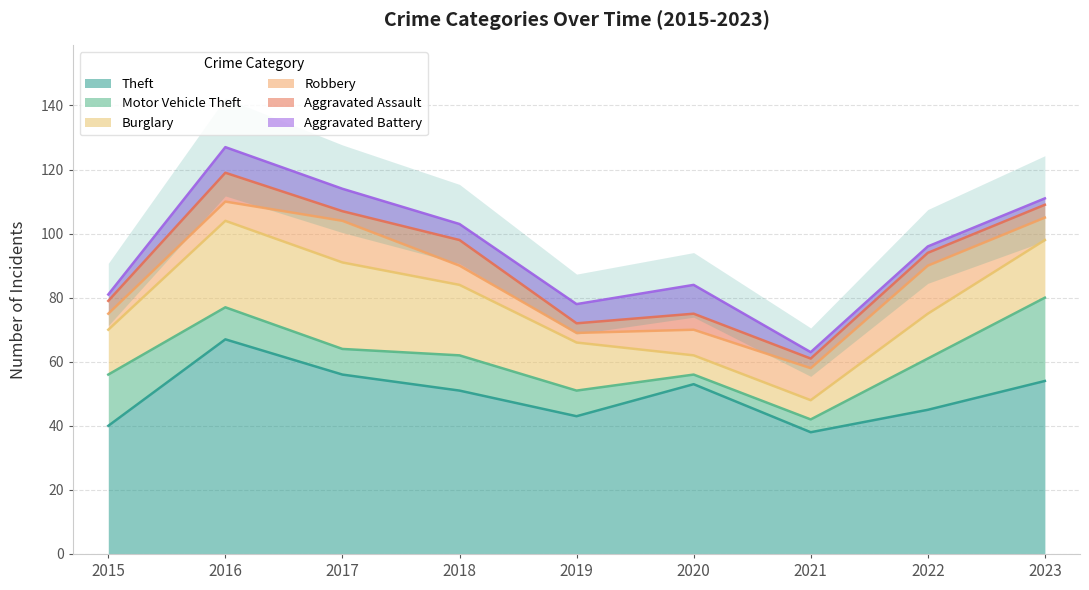

Reading left to right, list all the values displayed in this chart.

Theft: 40	67	56	51	43	53	38	45	54
Motor Vehicle Theft: 16	10	8	11	8	3	4	16	26
Burglary: 14	27	27	22	15	6	6	14	18
Robbery: 5	6	13	6	3	8	10	15	7
Aggravated Assault: 4	9	3	8	3	5	3	4	4
Aggravated Battery: 2	8	7	5	6	9	2	2	2